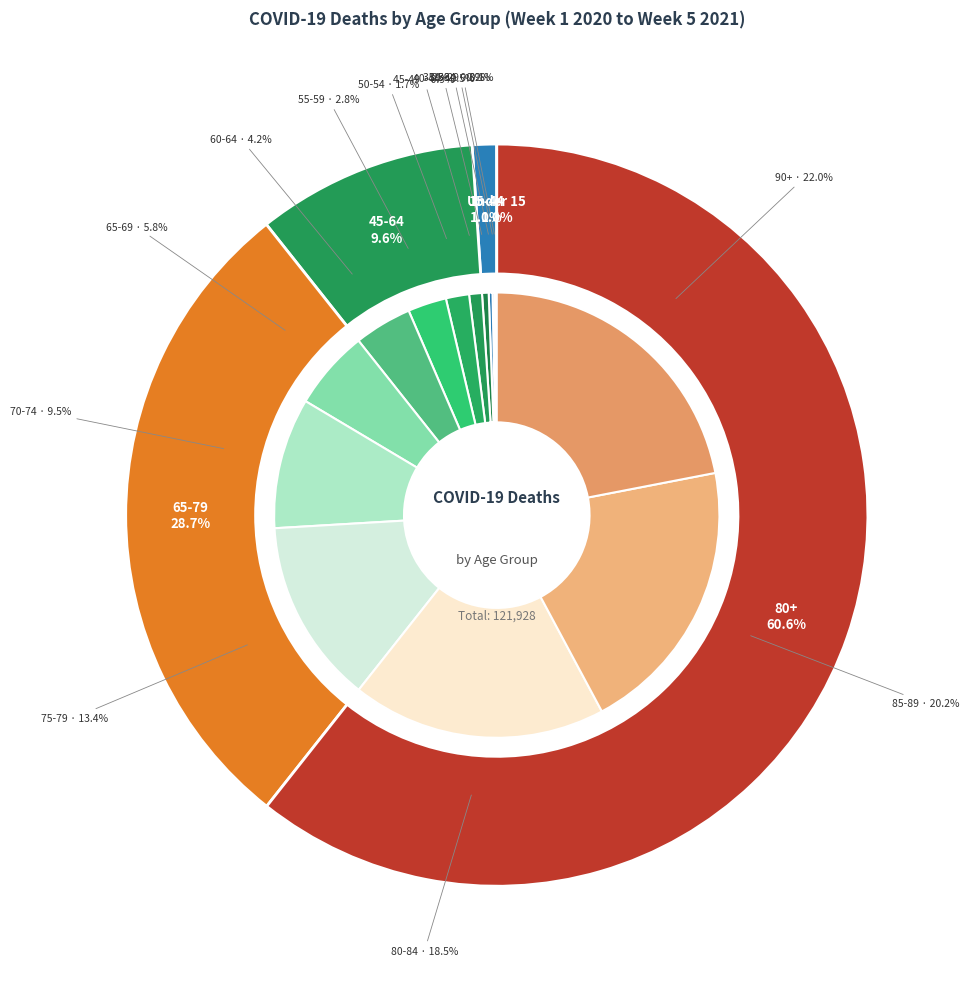

How much of the chart is everything except 20-24?

100.0%